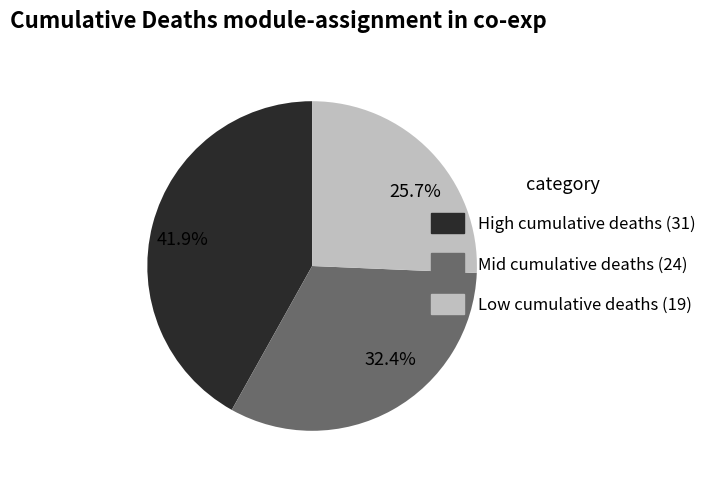

Is 25.7% the majority of the pie?

No